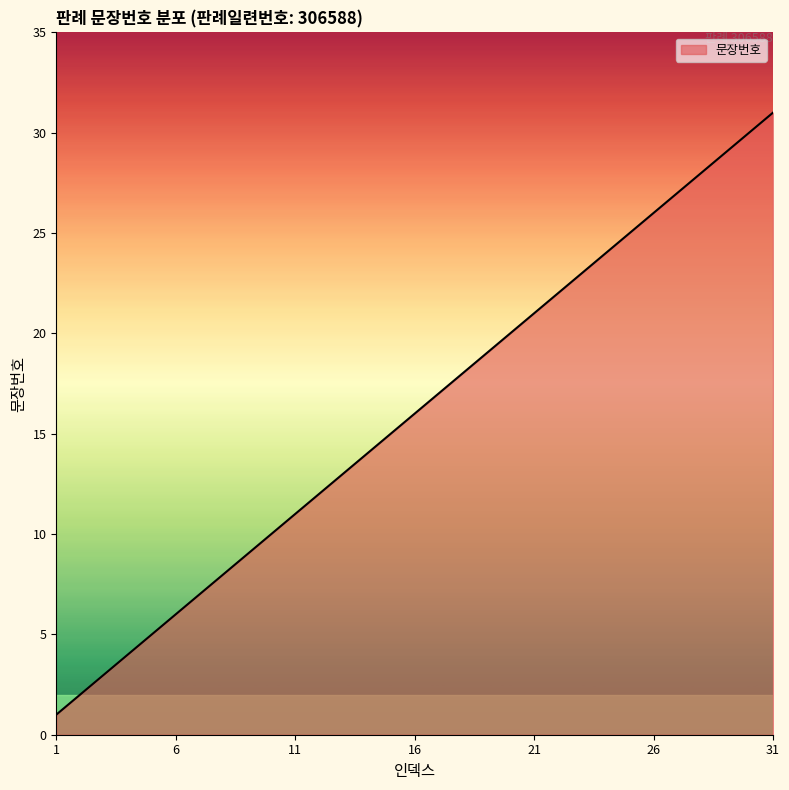

What is the difference between the maximum and minimum values?

30